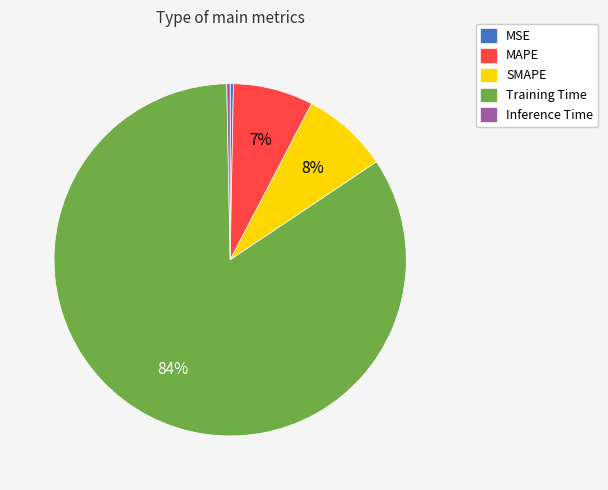

Is there a majority slice in this chart?

Yes